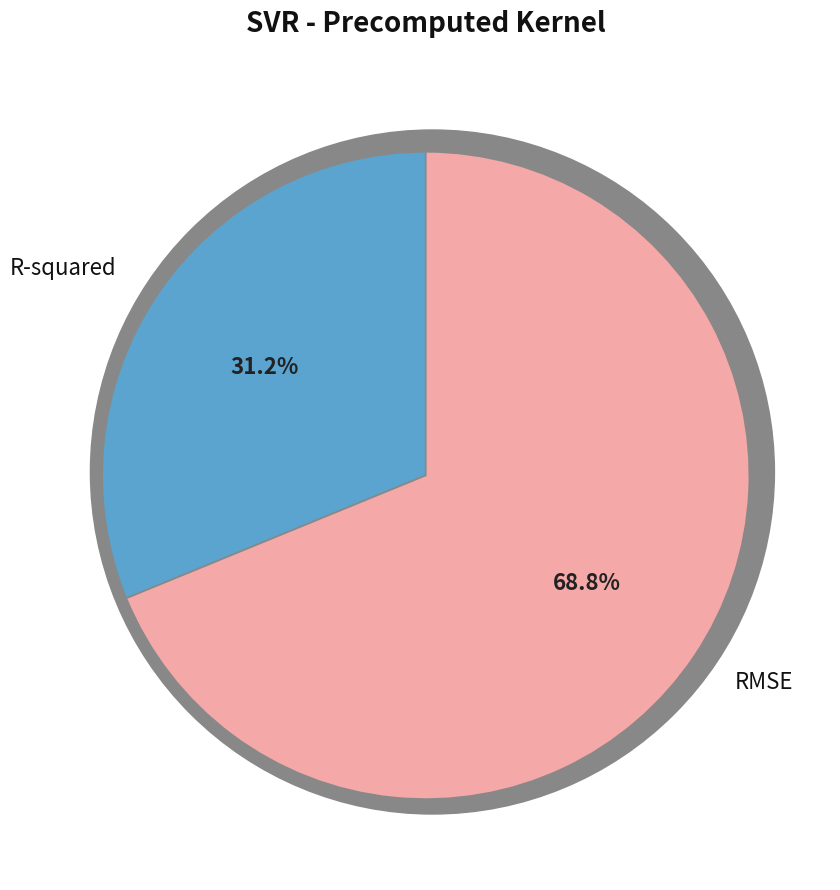

Which has a higher value, RMSE or R-squared?

RMSE